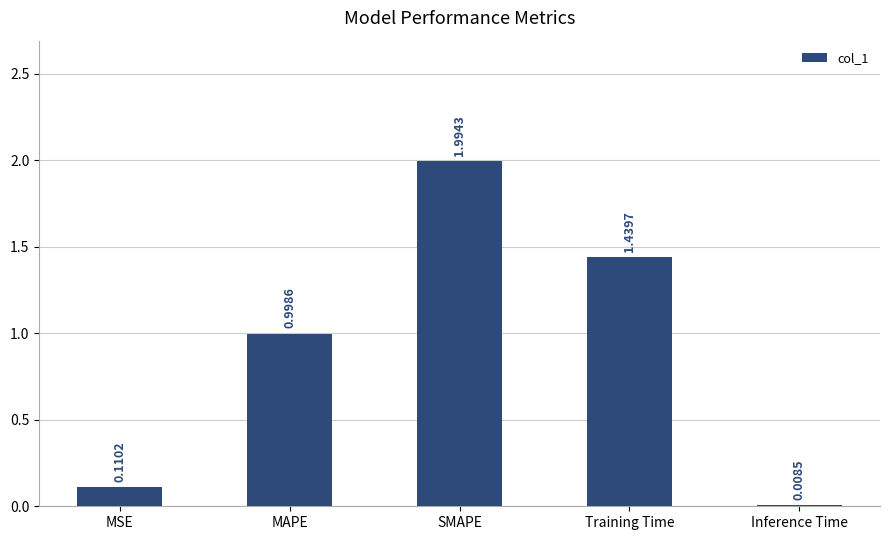

What position from the left is MAPE?

2